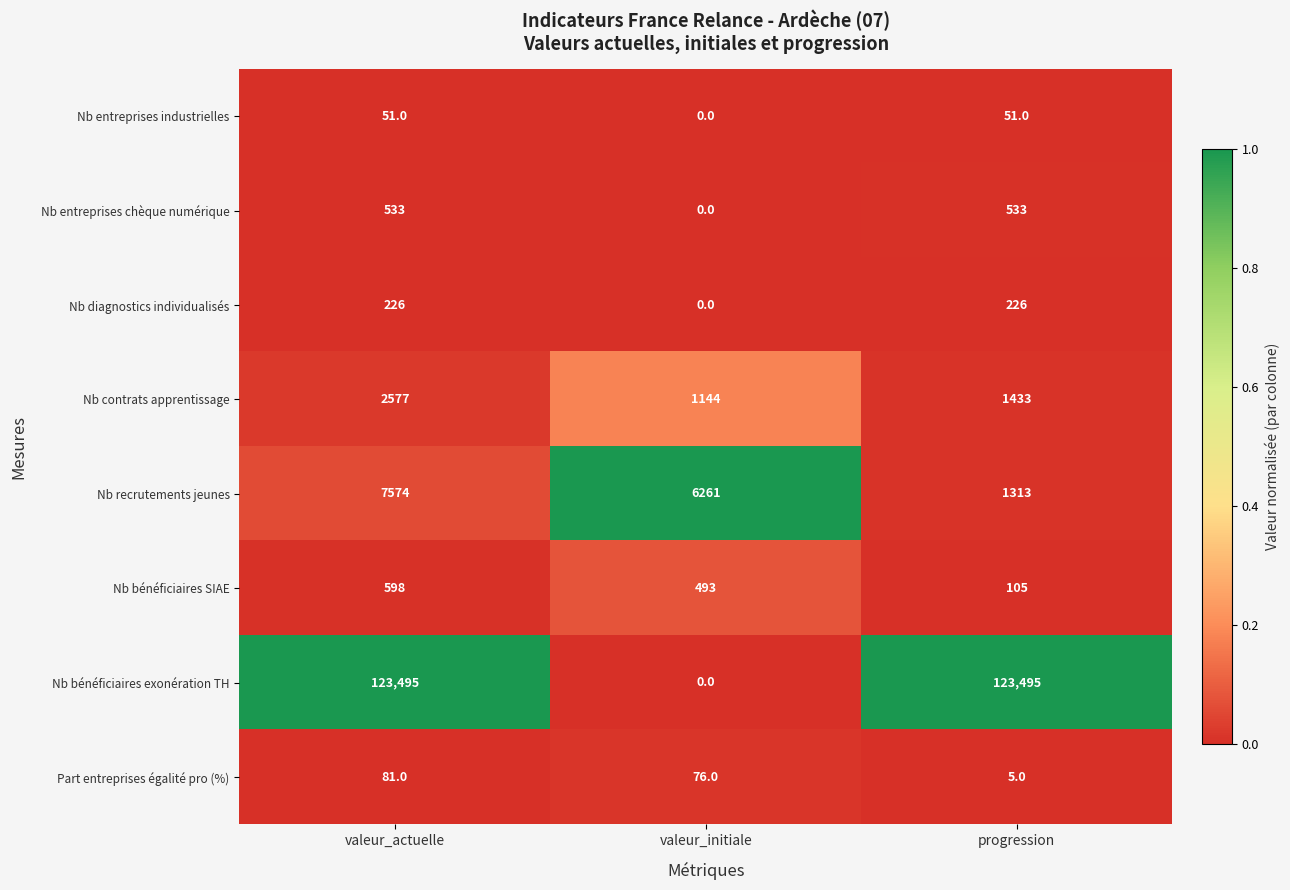

Reading left to right, what are all the values shown in this chart?

Nb entreprises industrielles: 51	0	51
Nb entreprises chèque numérique: 533	0	533
Nb diagnostics individualisés: 226	0	226
Nb contrats apprentissage: 2577	1144	1433
Nb recrutements jeunes: 7574	6261	1313
Nb bénéficiaires SIAE: 598	493	105
Nb bénéficiaires exonération TH: 123495	0	123495
Part entreprises égalité pro (%): 81	76	5